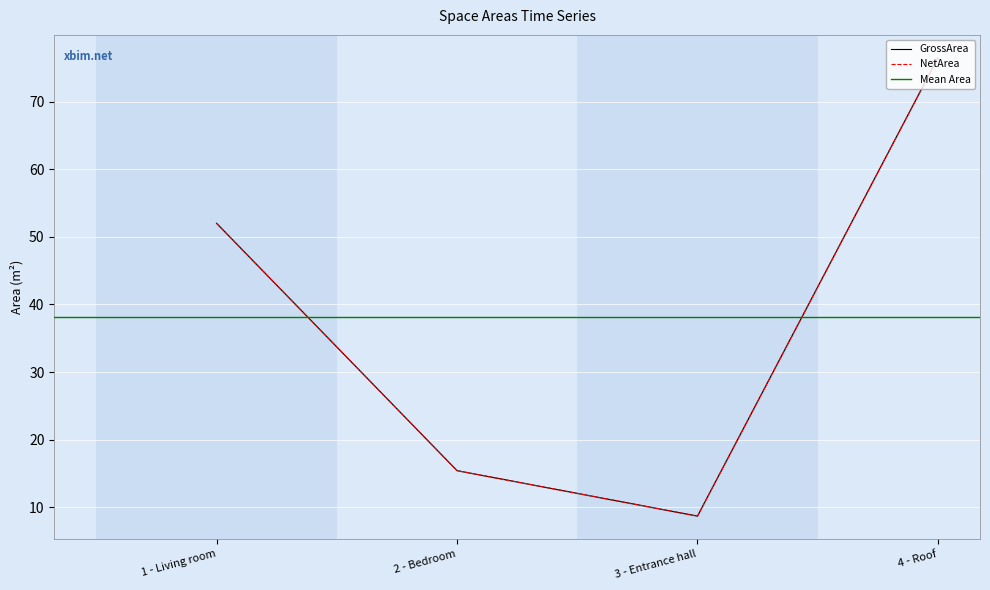

Reading left to right, extract all data points from this chart.

GrossArea: 52.0	15.4	8.7	76.5
NetArea: 52.0	15.4	8.7	76.5